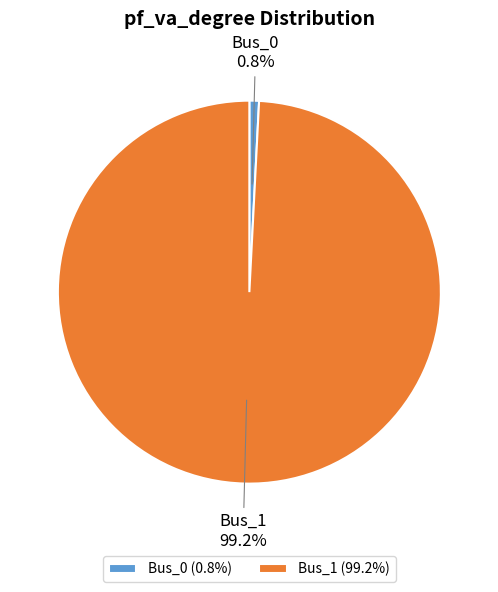

Which has a higher value, Bus_1 or Bus_0?

Bus_1